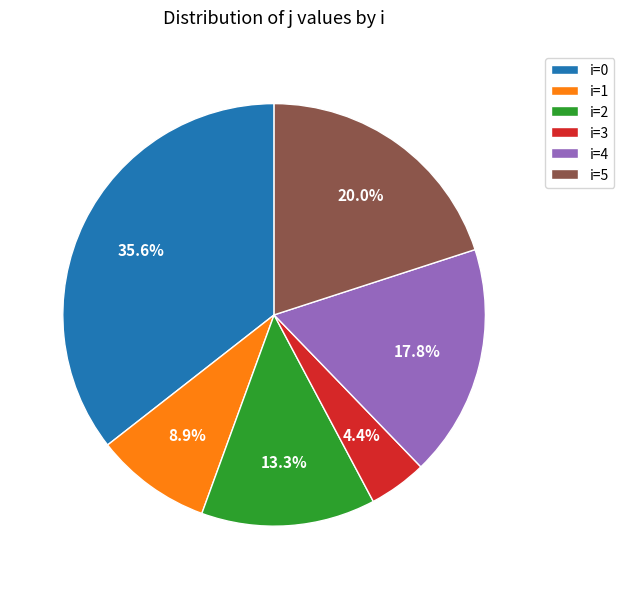

Count the number of slices in the pie.

6